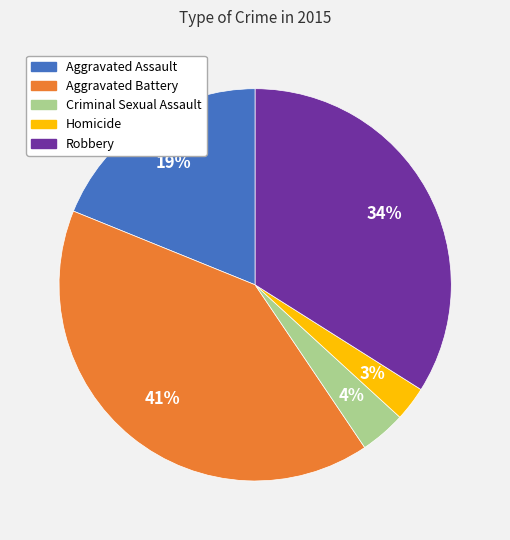

Is it true that Aggravated Assault is 19% of the pie?

True